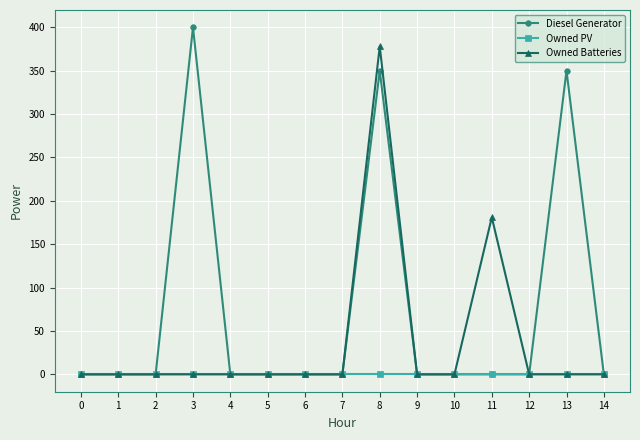

Reading left to right, what are all the values shown in this chart?

Diesel Generator: 0=0	1=0	2=0	3=400	4=0	5=0	6=0	7=0	8=350	9=0	10=0	11=0	12=0	13=350	14=0
Owned PV: 0=0	1=0	2=0	3=0	4=0	5=0	6=0	7=0	8=0	9=0	10=0	11=0	12=0	13=0	14=0
Owned Batteries: 0=0	1=0	2=0	3=0	4=0	5=0	6=0	7=0	8=378	9=0	10=0	11=181	12=0	13=0	14=0